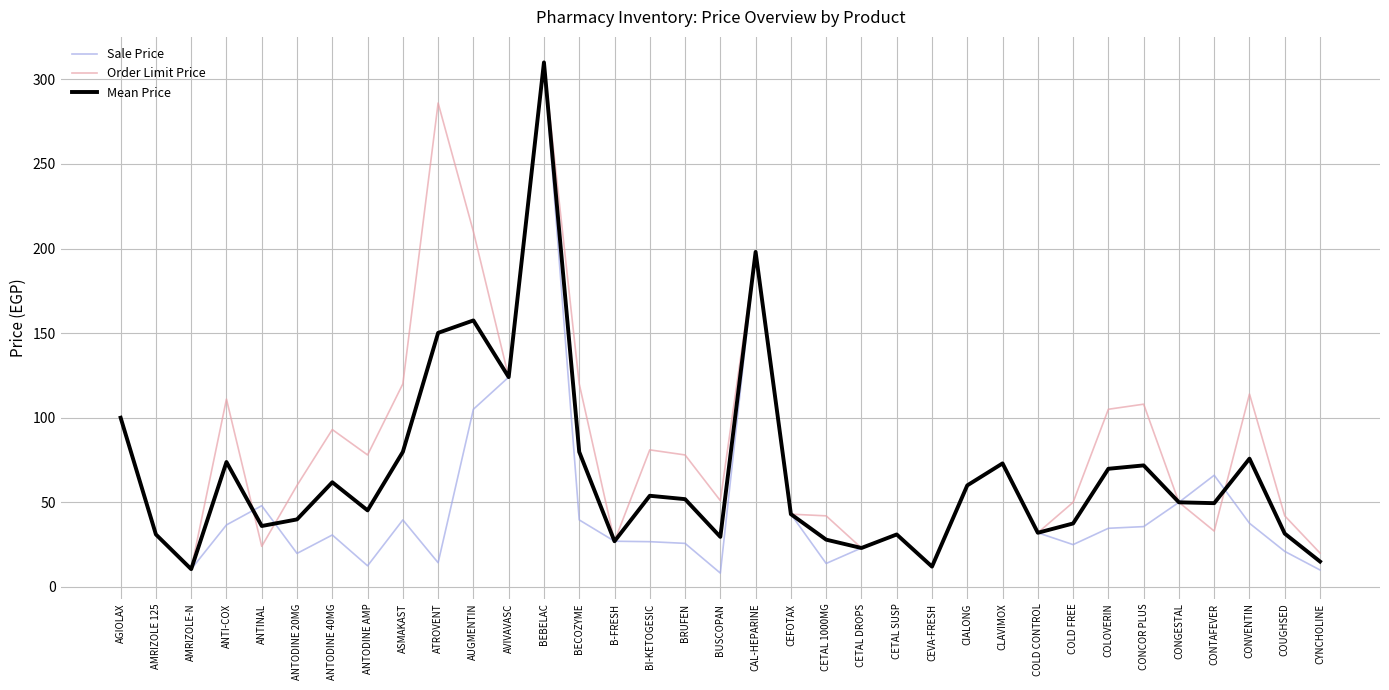

The value of Order Limit Price at BI-KETOGESIC is 81.0. True or false?

True